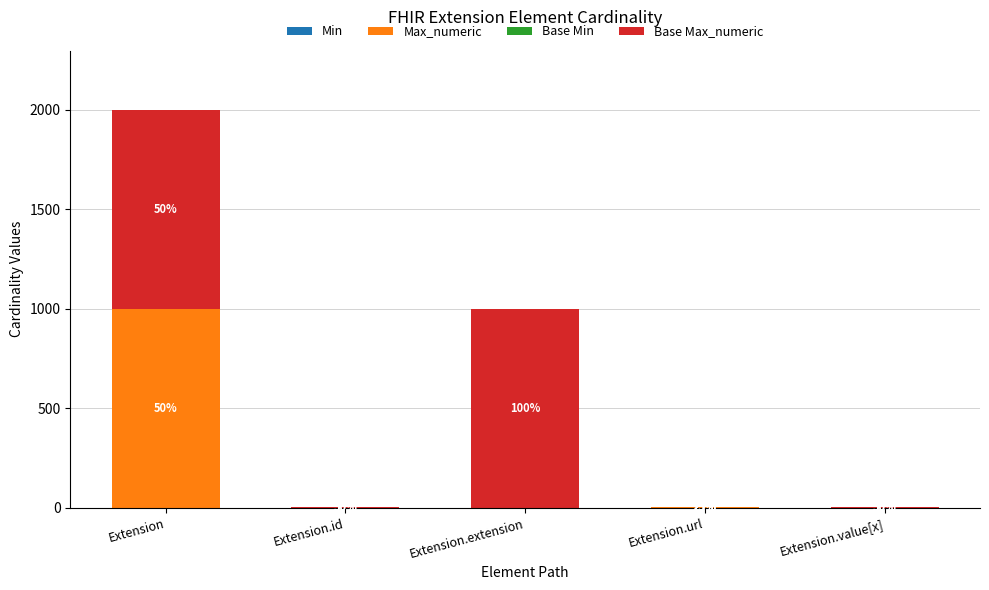

What is the label of the 2nd bar from the left?

Extension.id